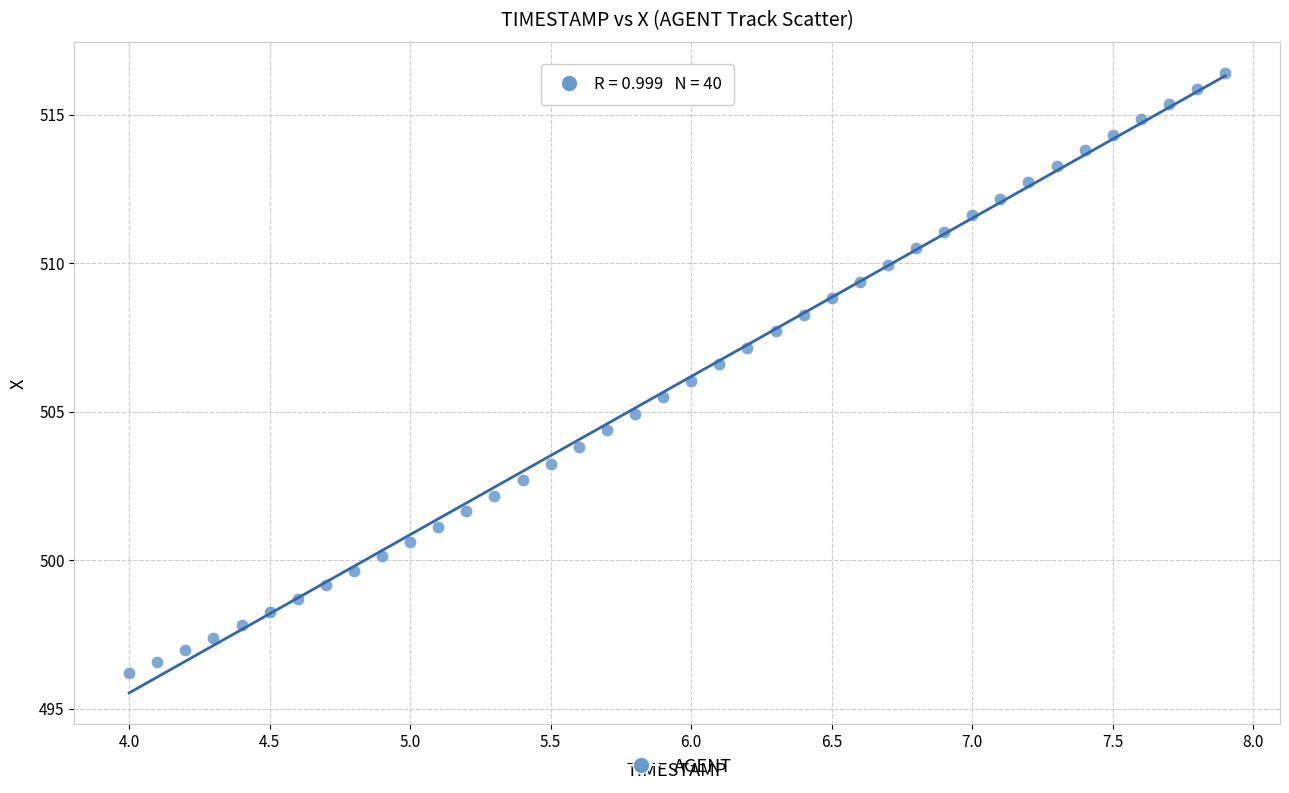

What is the range of Y values (max minus min)?

20.2